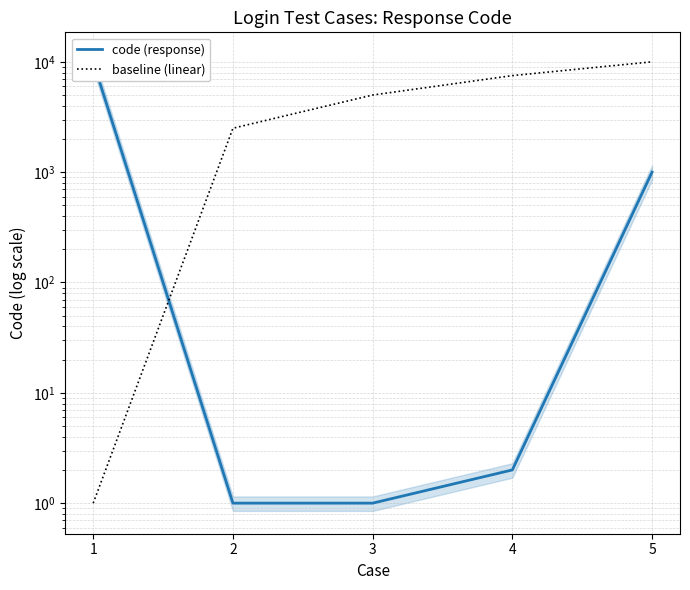

What is the minimum value for code (response)?

1